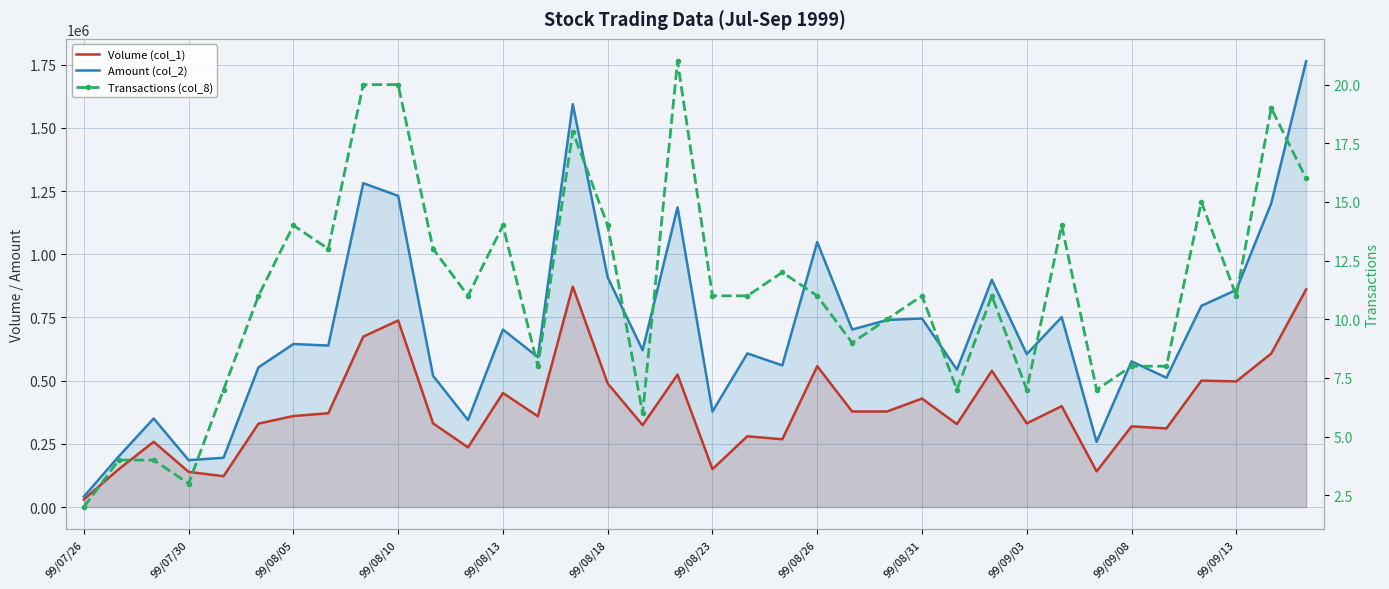

What is the average value of the Amount (col_2) series?

703709